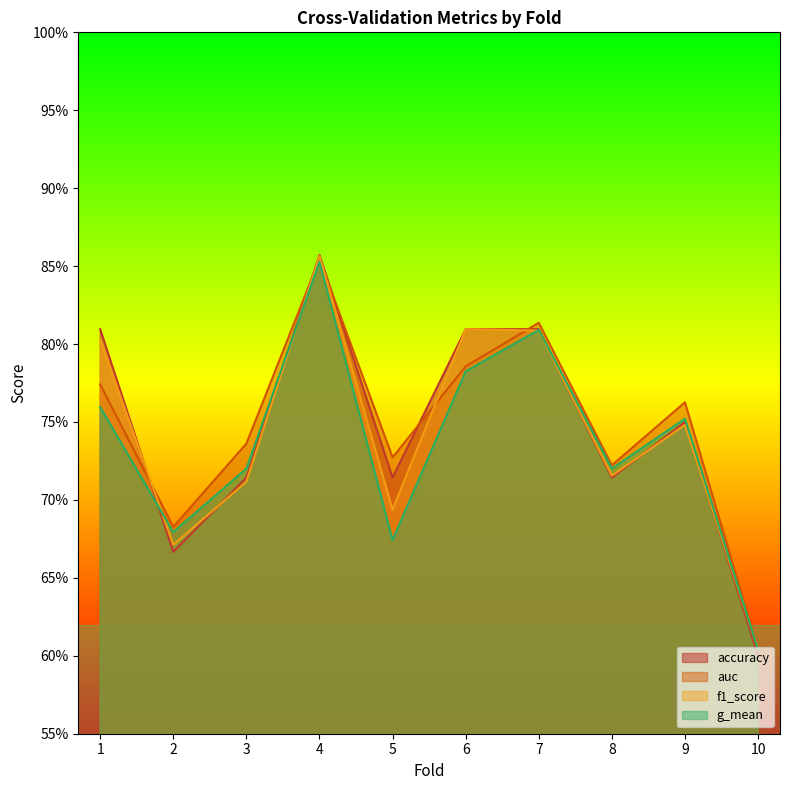

What is the average value of the auc series?

0.7